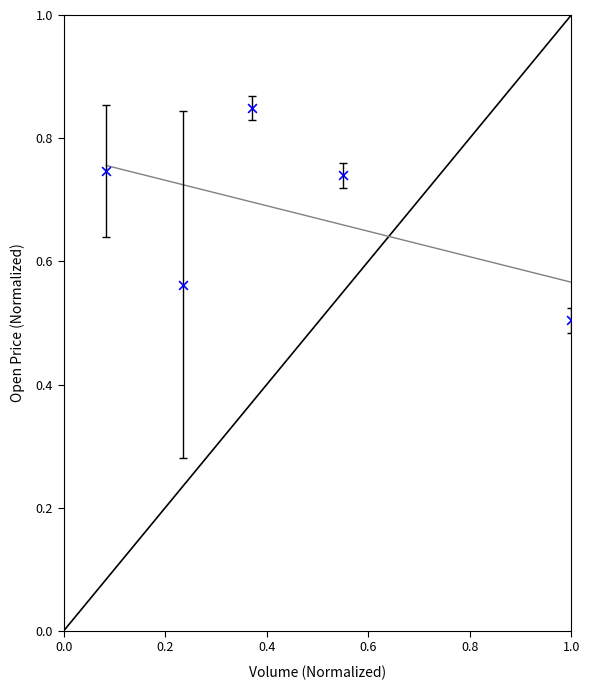

What is the average X value?

0.4